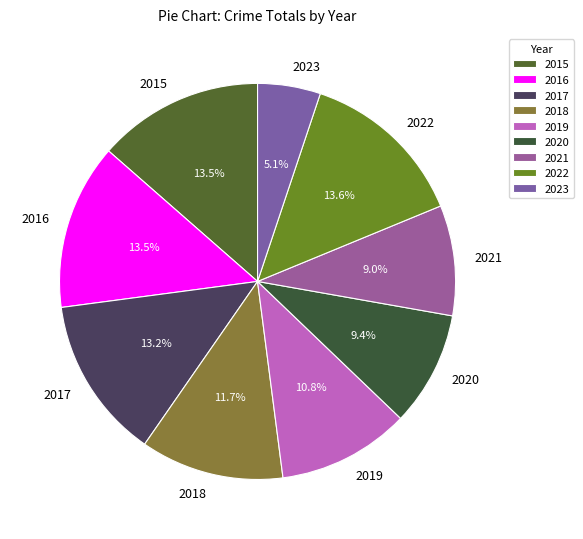

To the nearest percent, what is the combined percentage of 2022 and 2019?

24%